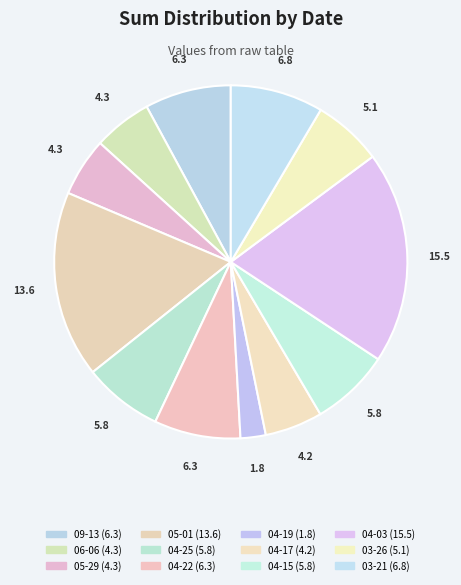

To the nearest percent, what is the average slice percentage?

8%